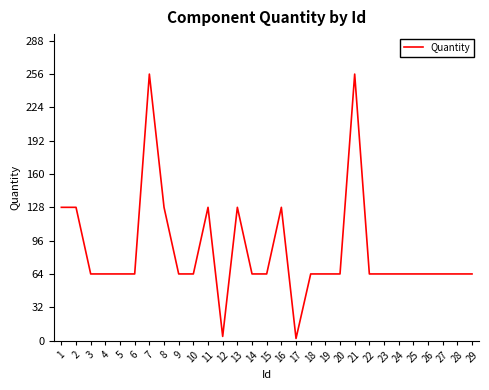

What is the greatest value displayed?

256